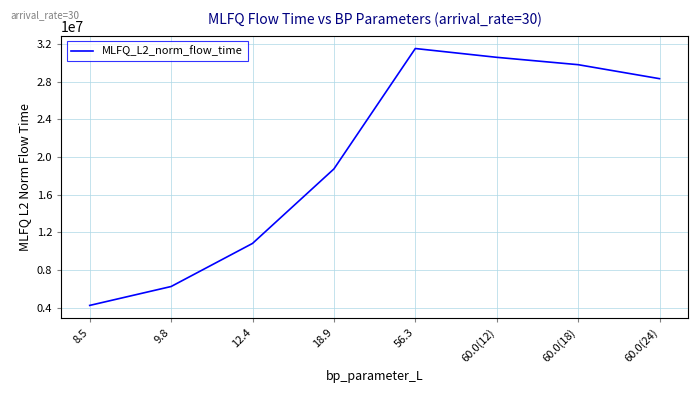

Is this an area chart (filled region under the line)?

No